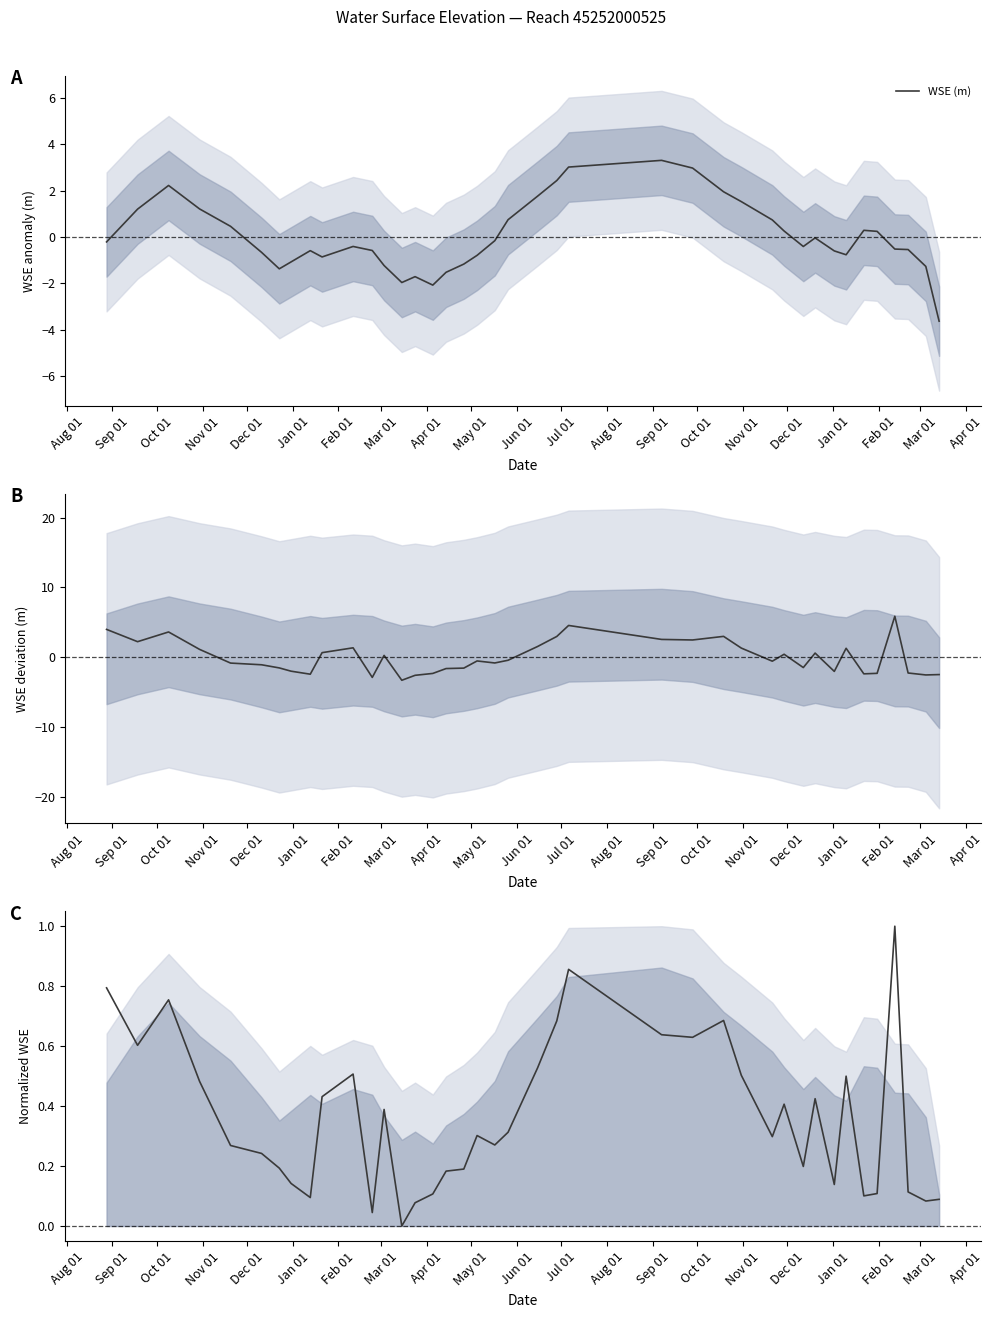

How many interior local peaks (higher than both neighbors) does the data have?

10